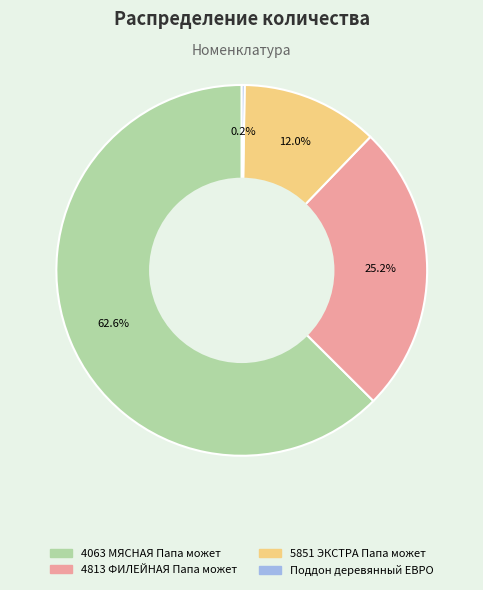

To the nearest percent, what is the average slice percentage?

25%